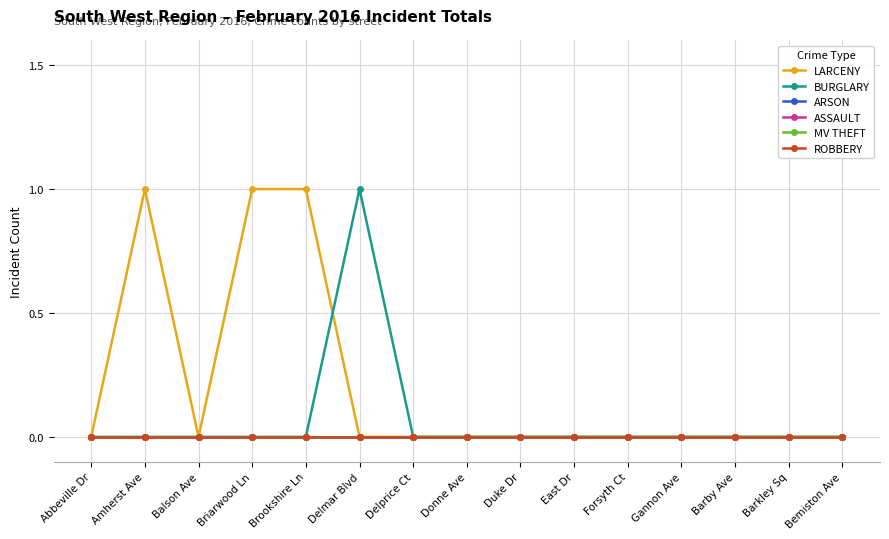

Reading right to left, transcribe all the data shown in this chart.

LARCENY: 0	0	0	0	0	0	0	0	0	0	1	1	0	1	0
BURGLARY: 0	0	0	0	0	0	0	0	0	1	0	0	0	0	0
ARSON: 0	0	0	0	0	0	0	0	0	0	0	0	0	0	0
ASSAULT: 0	0	0	0	0	0	0	0	0	0	0	0	0	0	0
MV THEFT: 0	0	0	0	0	0	0	0	0	0	0	0	0	0	0
ROBBERY: 0	0	0	0	0	0	0	0	0	0	0	0	0	0	0